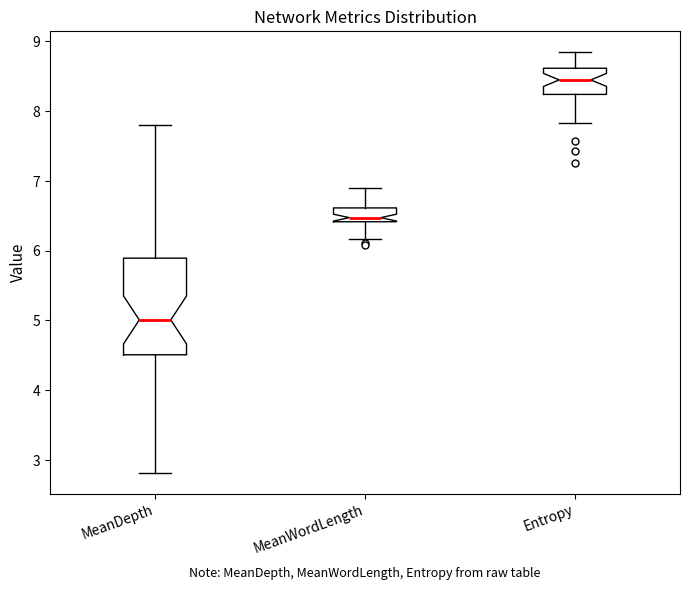

Which box is the tallest, from its lower edge to its upper edge?

MeanDepth